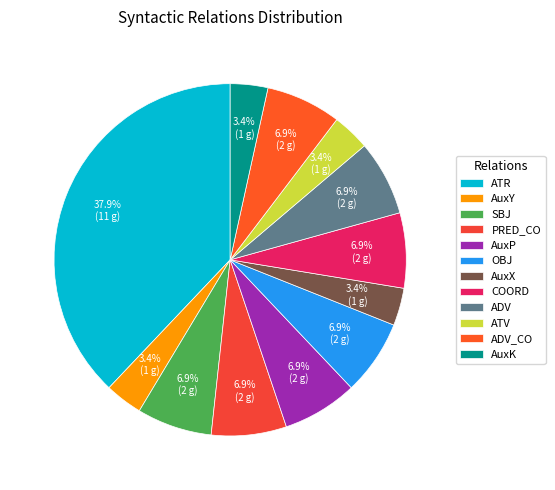

To the nearest percent, what portion does ATV represent?

3%